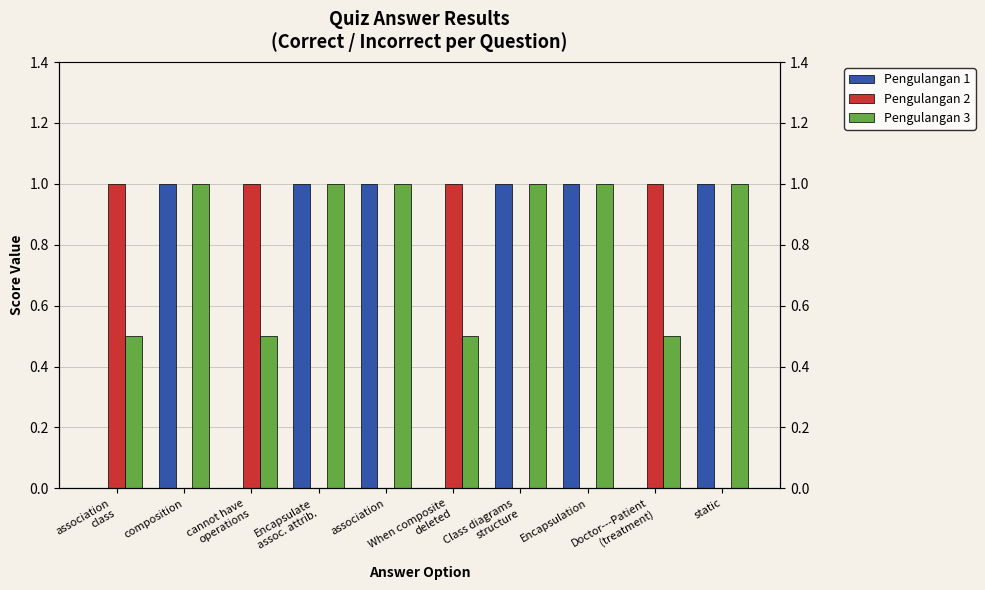

At which category is the sum across all series the highest?

composition